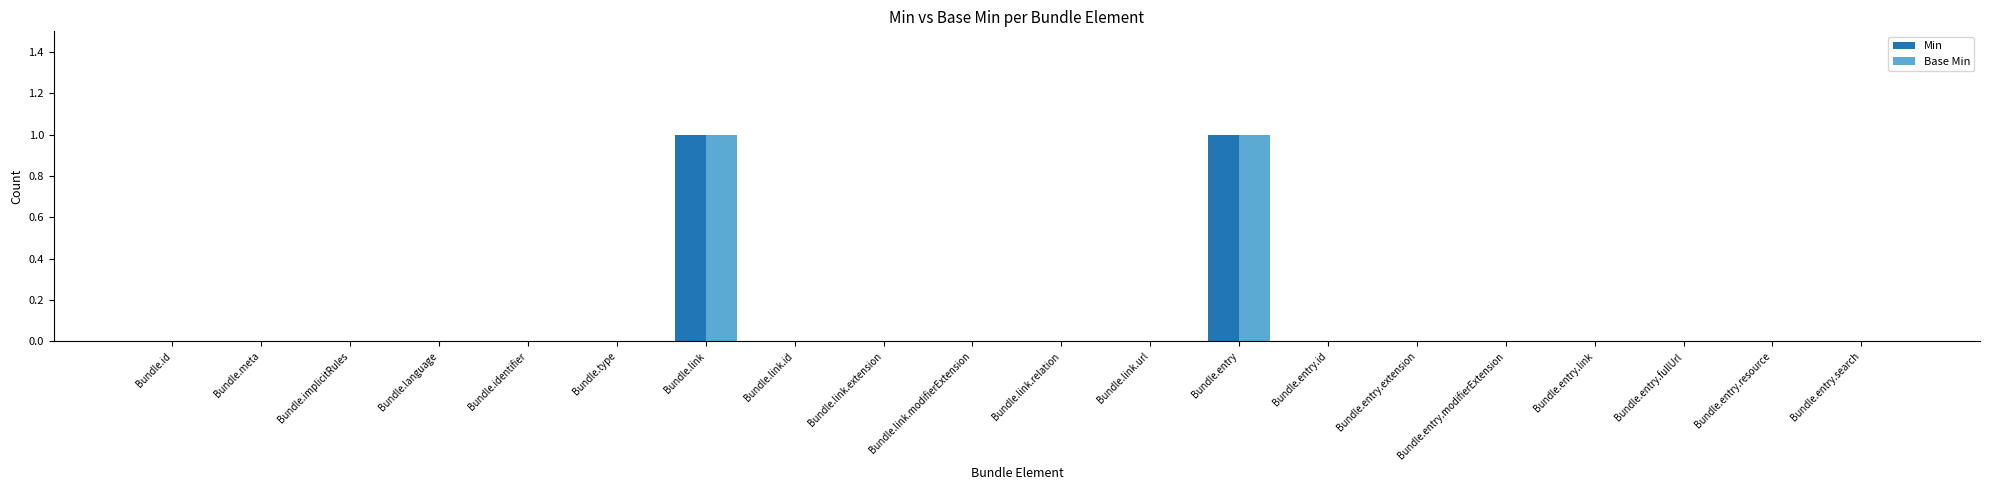

Reading left to right, list all the values displayed in this chart.

Min: Bundle.id=0	Bundle.meta=0	Bundle.implicitRules=0	Bundle.language=0	Bundle.identifier=0	Bundle.type=0	Bundle.link=1	Bundle.link.id=0	Bundle.link.extension=0	Bundle.link.modifierExtension=0	Bundle.link.relation=0	Bundle.link.url=0	Bundle.entry=1	Bundle.entry.id=0	Bundle.entry.extension=0	Bundle.entry.modifierExtension=0	Bundle.entry.link=0	Bundle.entry.fullUrl=0	Bundle.entry.resource=0	Bundle.entry.search=0
Base Min: Bundle.id=0	Bundle.meta=0	Bundle.implicitRules=0	Bundle.language=0	Bundle.identifier=0	Bundle.type=0	Bundle.link=1	Bundle.link.id=0	Bundle.link.extension=0	Bundle.link.modifierExtension=0	Bundle.link.relation=0	Bundle.link.url=0	Bundle.entry=1	Bundle.entry.id=0	Bundle.entry.extension=0	Bundle.entry.modifierExtension=0	Bundle.entry.link=0	Bundle.entry.fullUrl=0	Bundle.entry.resource=0	Bundle.entry.search=0